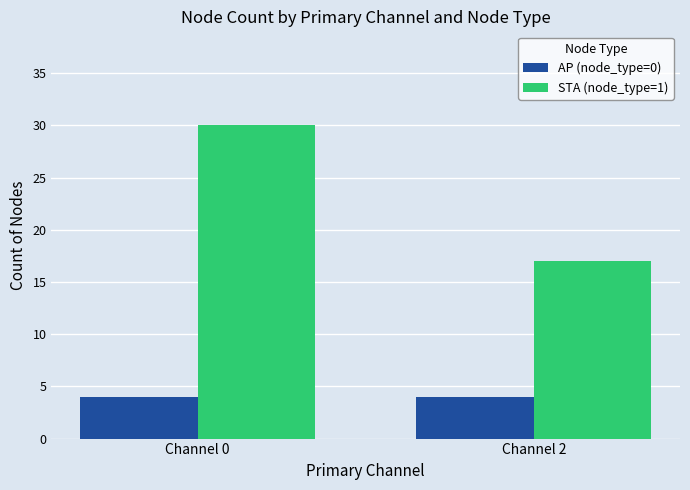

How many bars are there in total?

4